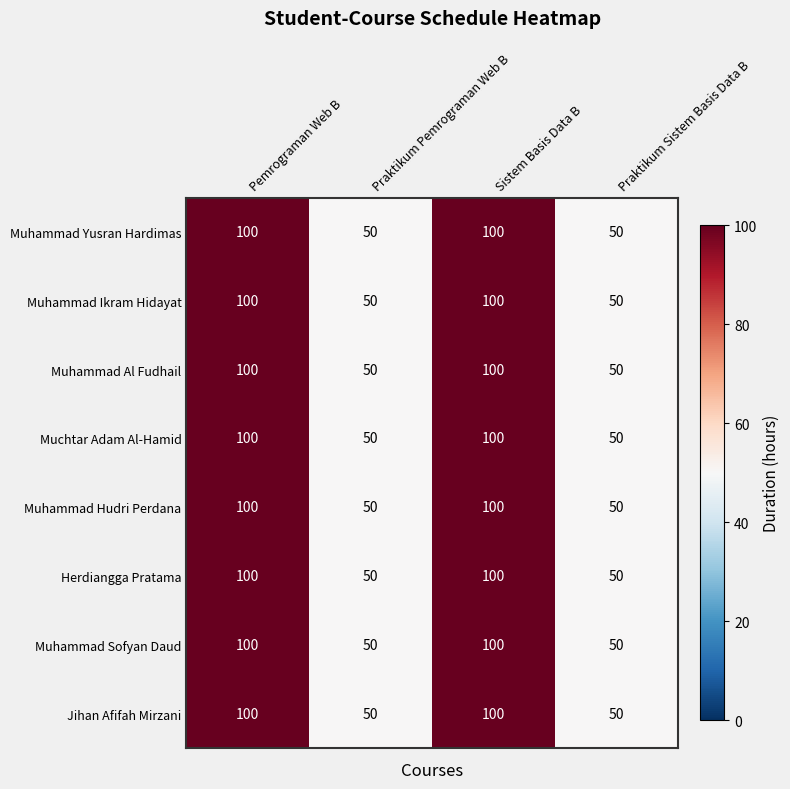

Count the number of data series in this chart.

8